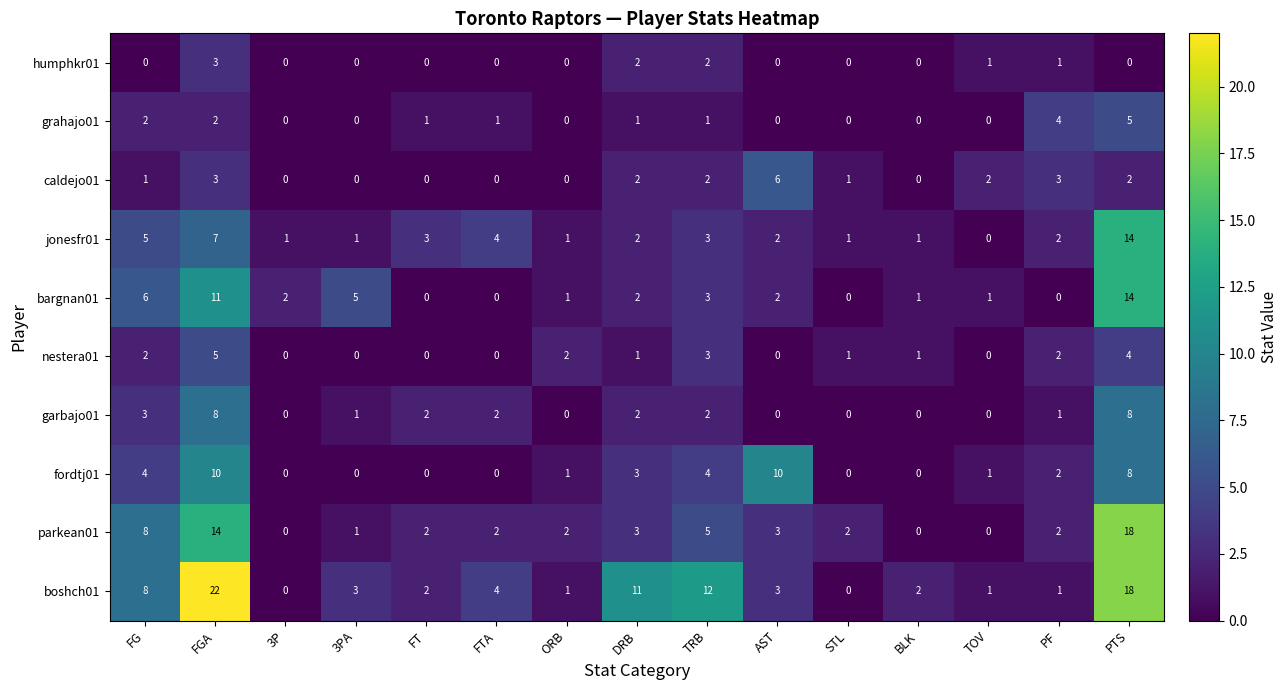

Where is parkean01 nearest to the value 9?

FG